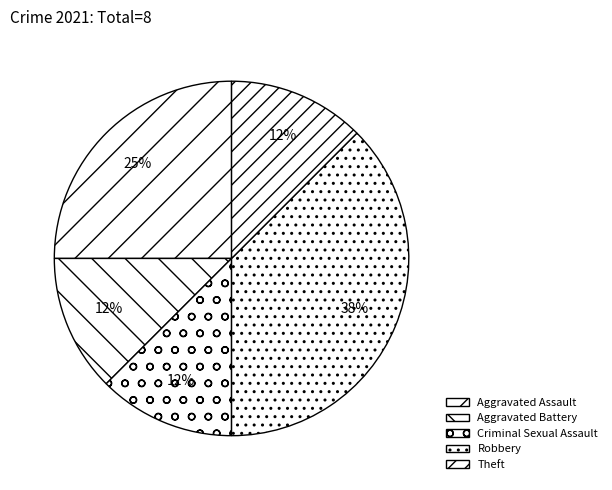

What portion of the pie excludes Robbery?

62.5%